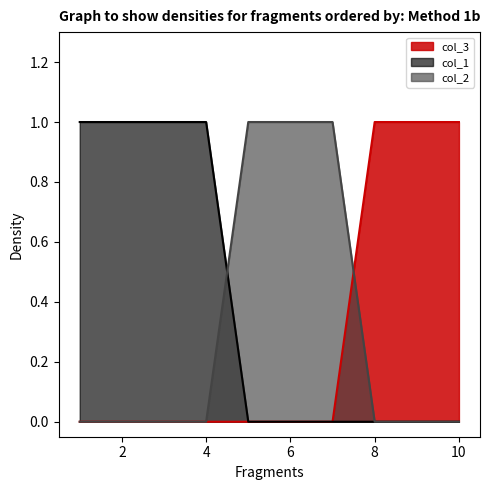

What is the total value across all series at 4?

1